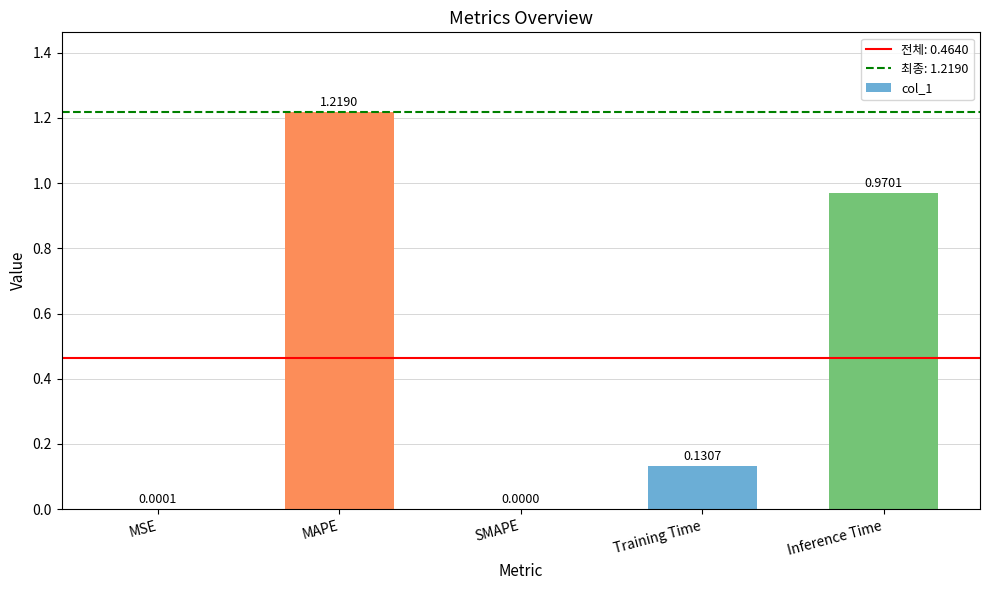

At which category does the chart reach its peak across all series?

MAPE